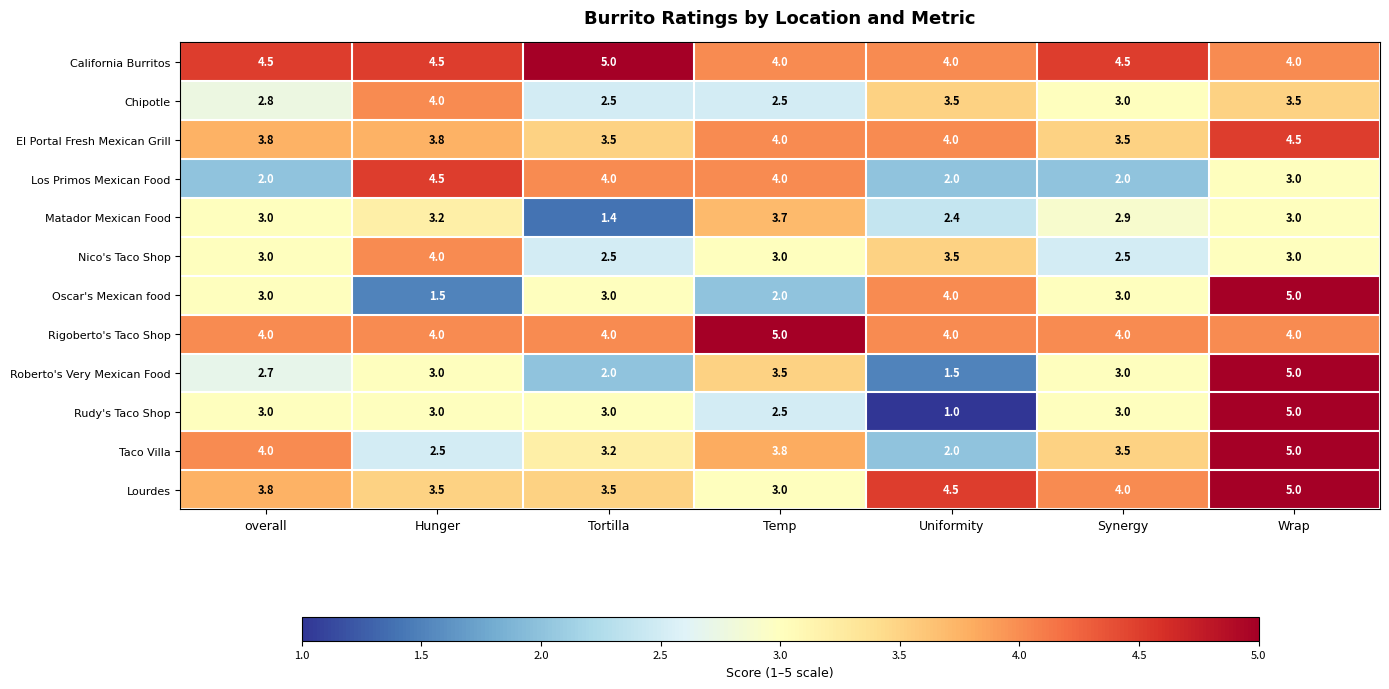

True or false: El Portal Fresh Mexican Grill has a value of 4.0 at Uniformity.

True